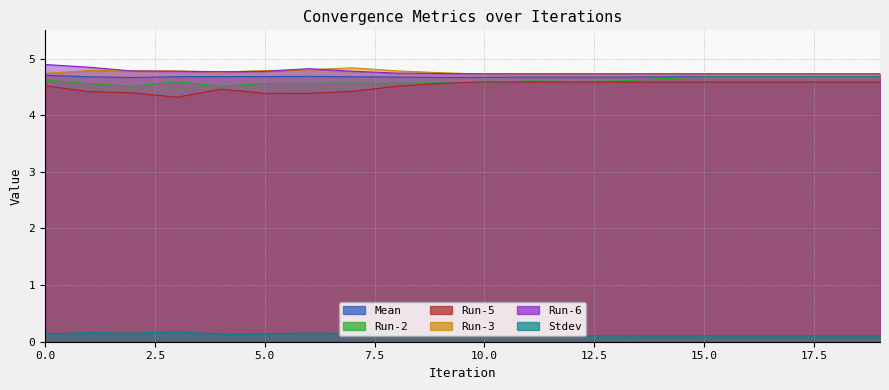

What is the maximum value for Mean?

4.7